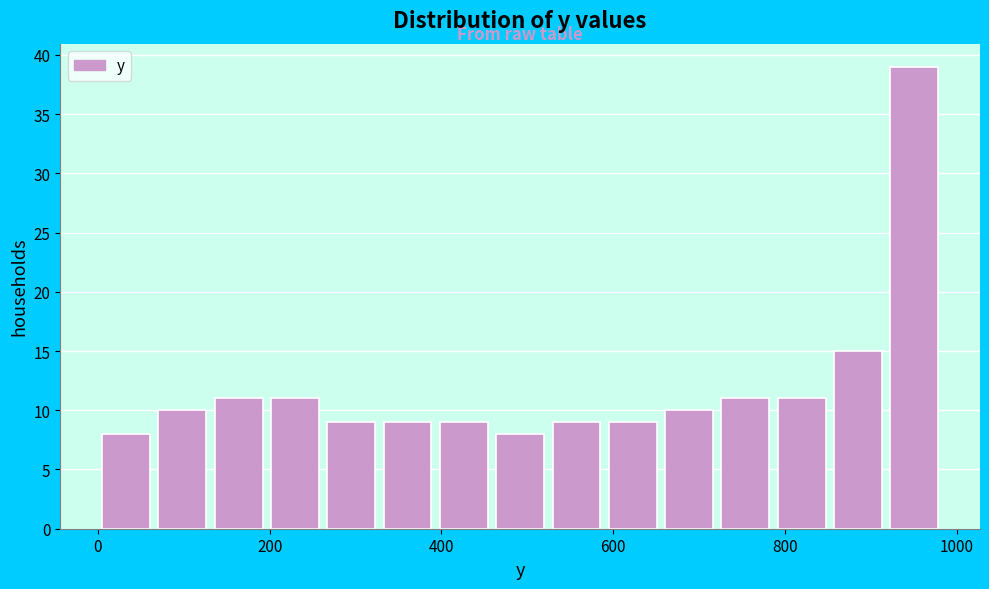

Read against the x-axis, roughly where is the centre of the tallest bar?

960